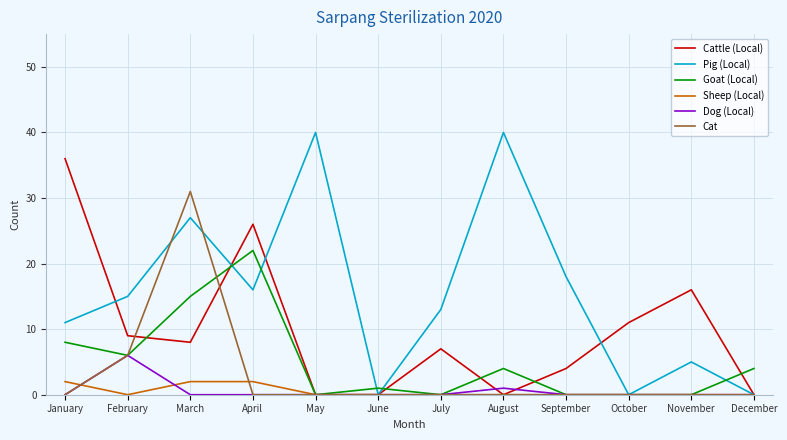

Reading left to right, extract all data points from this chart.

Cattle (Local): 36	9	8	26	0	0	7	0	4	11	16	0
Pig (Local): 11	15	27	16	40	0	13	40	18	0	5	0
Goat (Local): 8	6	15	22	0	1	0	4	0	0	0	4
Sheep (Local): 2	0	2	2	0	0	0	0	0	0	0	0
Dog (Local): 0	6	0	0	0	0	0	1	0	0	0	0
Cat: 0	6	31	0	0	0	0	0	0	0	0	0